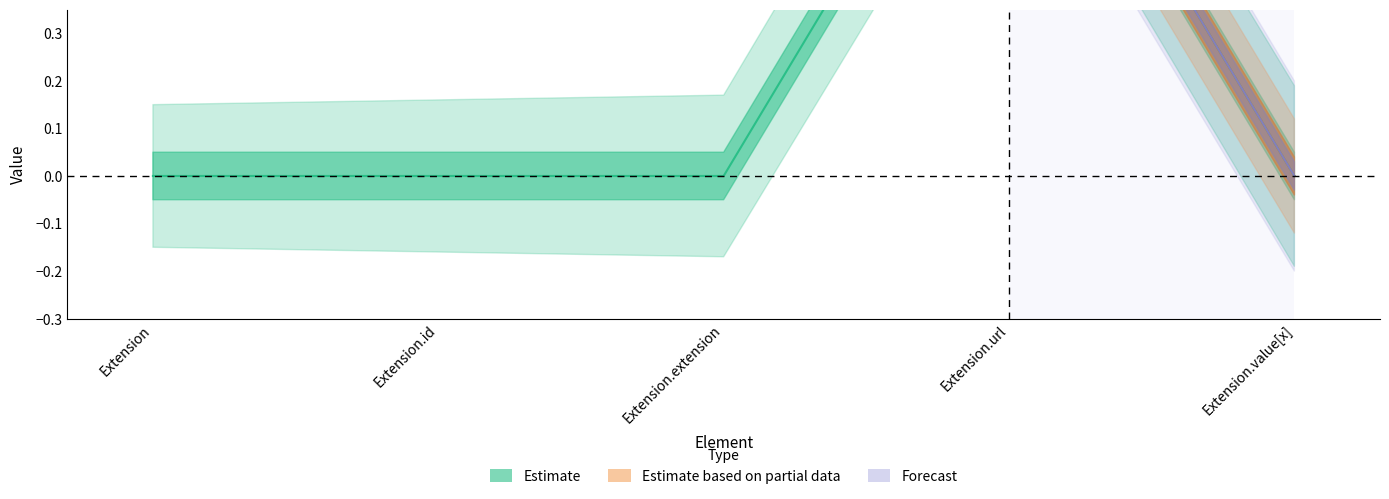

How many data points in Estimate are above 0?

1